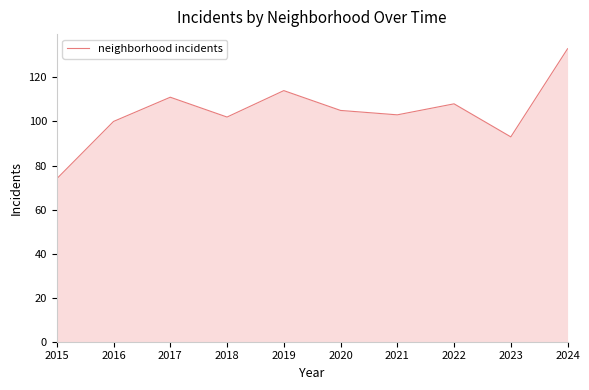

How many interior local valleys (lower than both neighbors) does the data have?

3